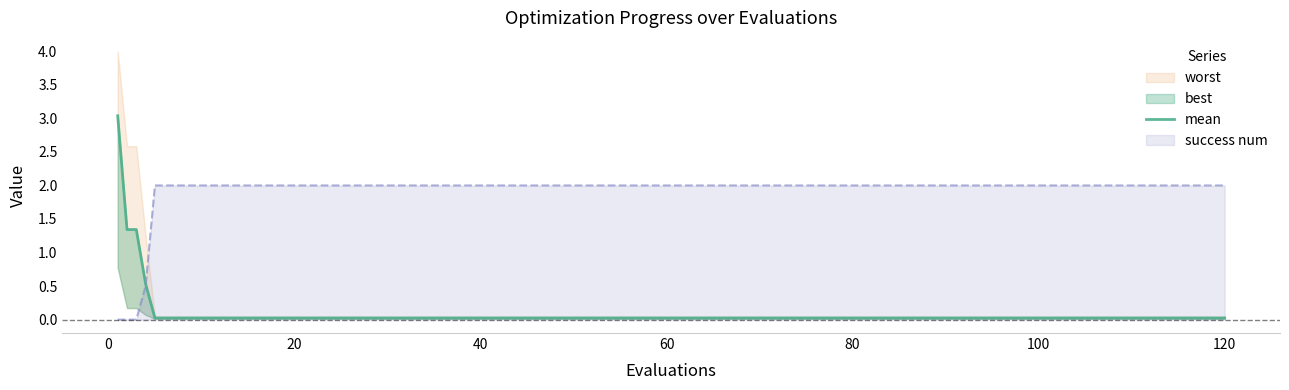

True or false: there are more than 2 points higher than both neighbors.

False